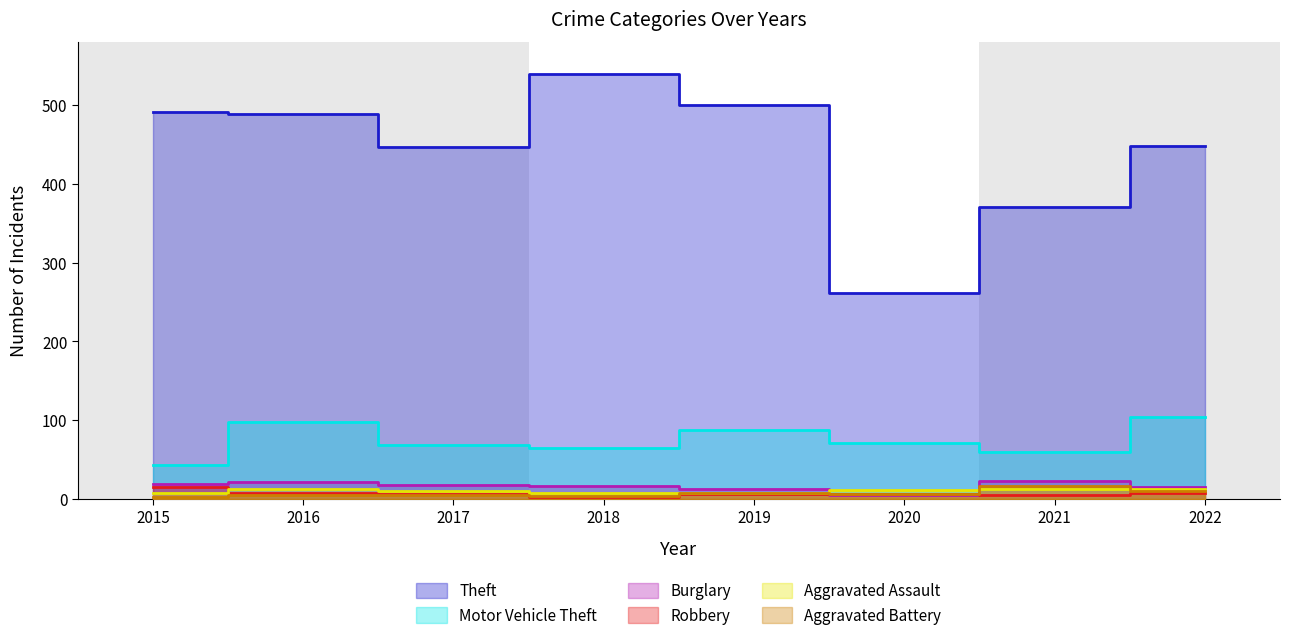

What is the difference between the maximum and minimum values in the Robbery series?

12